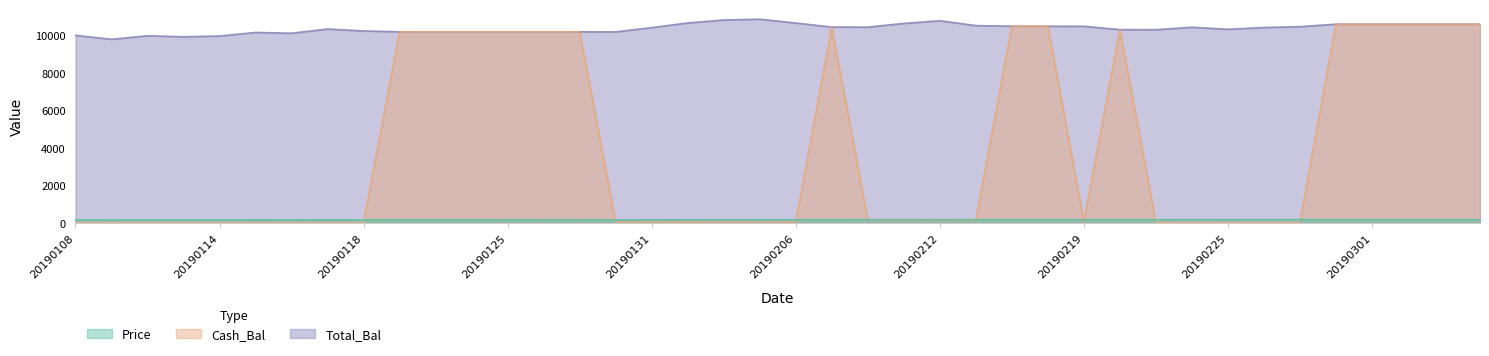

What is the minimum value for Price?

143.8